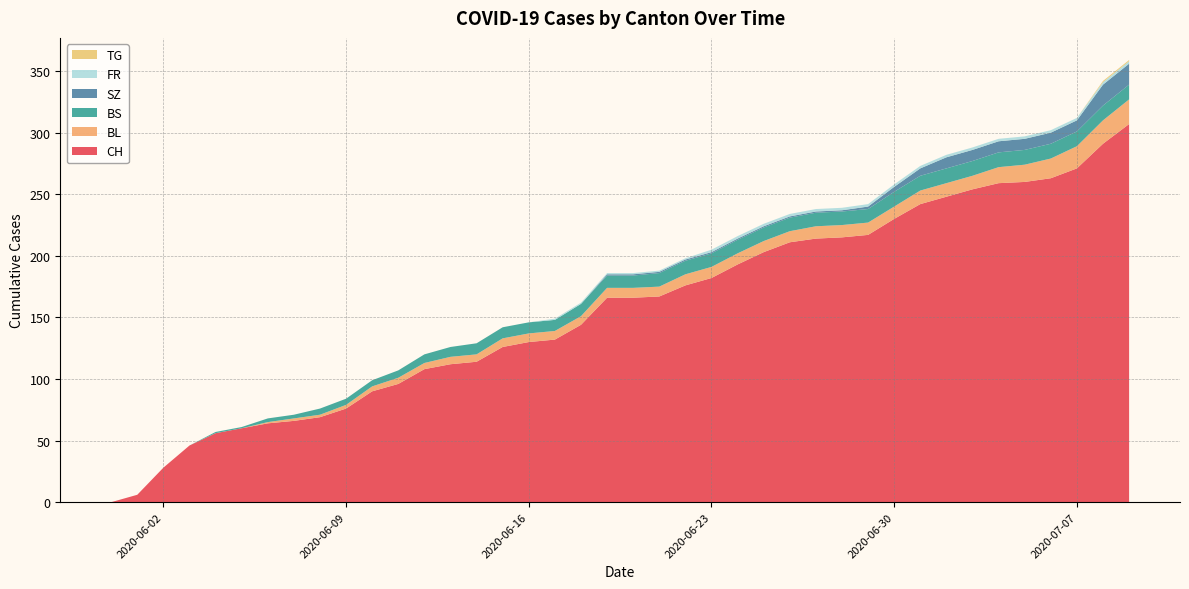

Reading left to right, list all the values displayed in this chart.

CH: 0	6	28	46	56	60	64	66	69	76	90	96	108	112	114	126	130	132	144	166	166	167	176	182	193	203	211	214	215	217	230	242	248	254	259	260	263	271	291	307
BL: 0	0	0	0	0	0	1	2	2	3	4	5	5	6	6	7	7	7	7	8	8	8	9	9	9	9	9	10	10	10	10	11	11	11	13	14	16	18	19	20
BS: 0	0	0	0	1	1	3	3	5	5	5	6	7	8	9	9	9	9	10	10	10	11	11	11	11	11	11	11	11	11	12	12	12	12	12	12	12	12	12	12
SZ: 0	0	0	0	0	0	0	0	0	0	0	0	0	0	0	0	0	0	0	1	1	1	1	1	1	1	1	1	1	2	4	6	9	9	9	9	9	9	17	17
FR: 0	0	0	0	0	0	0	0	0	0	0	0	0	0	0	0	0	1	1	1	1	1	1	2	2	2	2	2	2	2	2	2	2	2	2	2	2	2	2	2
TG: 0	0	0	0	0	0	0	0	0	0	0	0	0	0	0	0	0	0	0	0	0	0	0	0	0	0	0	0	0	0	0	0	0	0	0	0	0	0	1	1